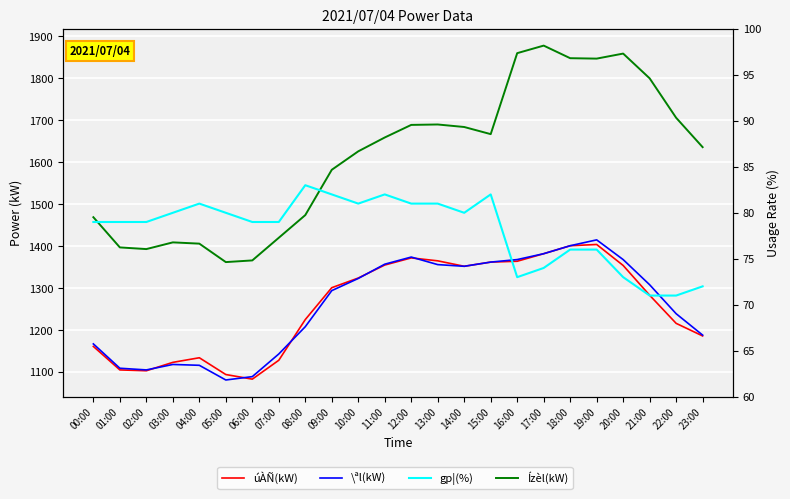

What is the difference between the maximum and minimum values in the úÀÑ(kW) series?

321